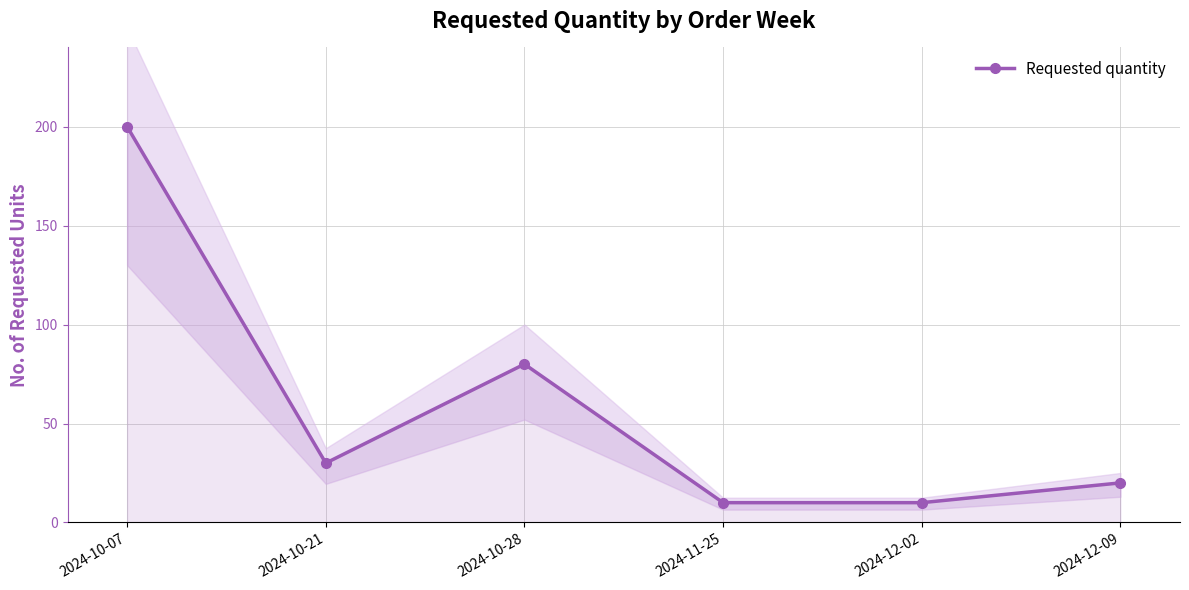

What is the sum of all values?

350